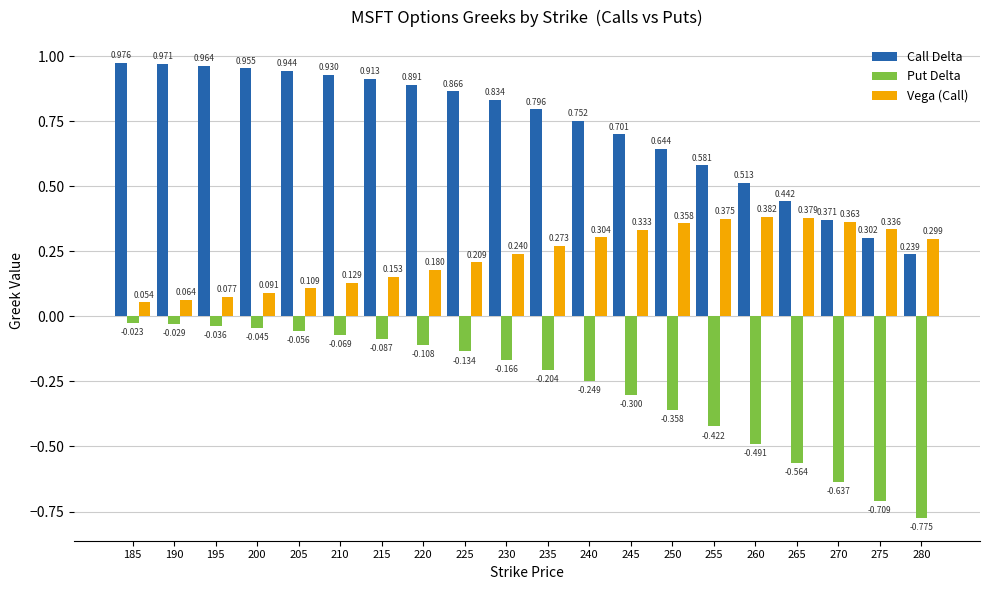

List the series in order of their overall mean, highest first.

Call Delta, Vega (Call), Put Delta